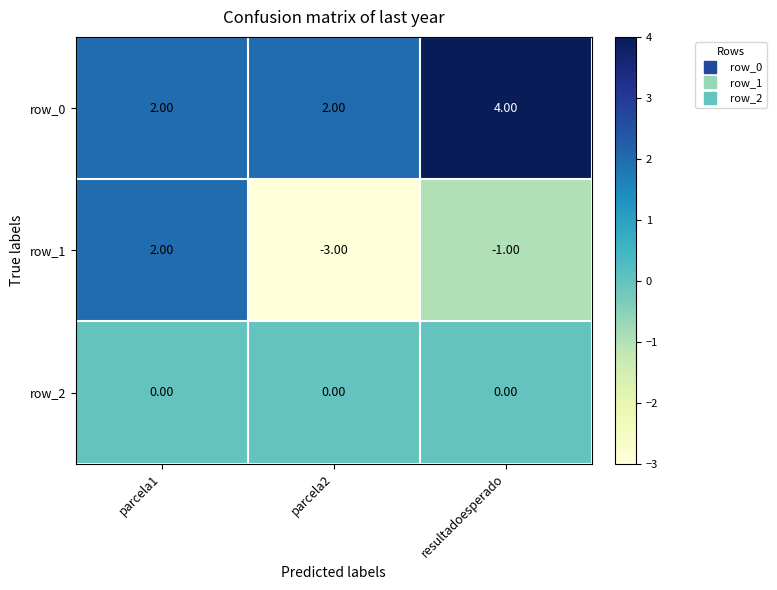

Read the row_0 value at resultadoesperado.

4